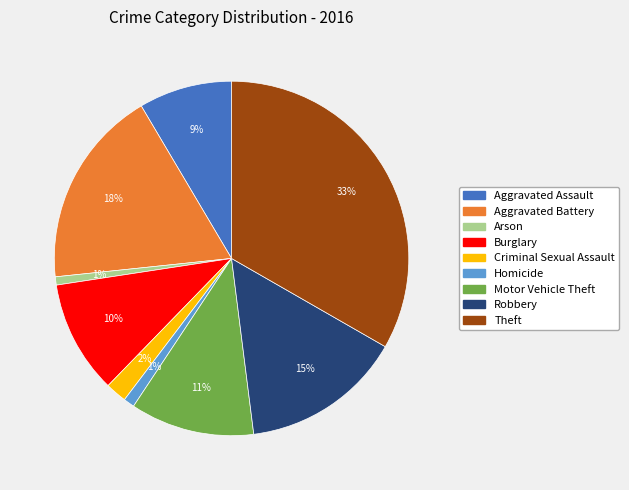

To the nearest percent, what is the combined percentage of Burglary and Robbery?

25%